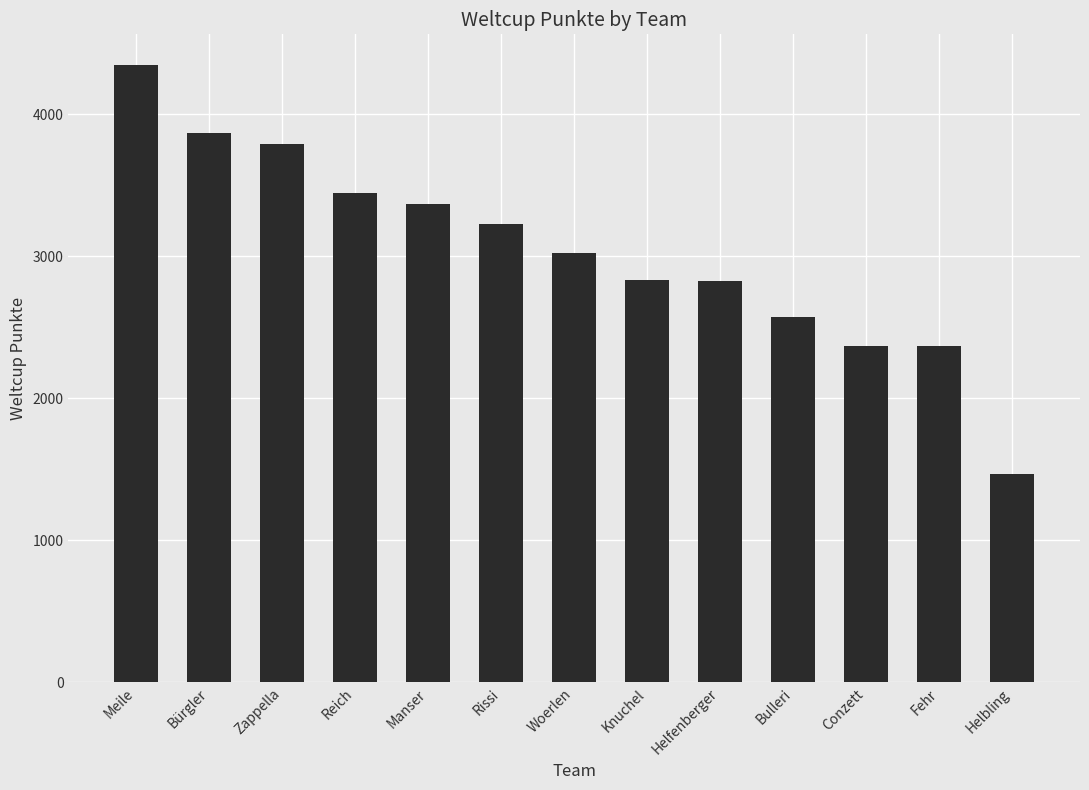

What is the difference between the values at Helfenberger and Manser?

544